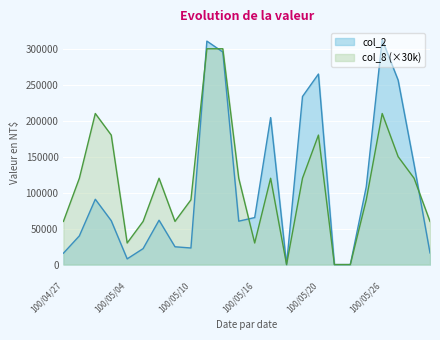

Is it true that col_2 equals 312750 at 100/05/26?

True